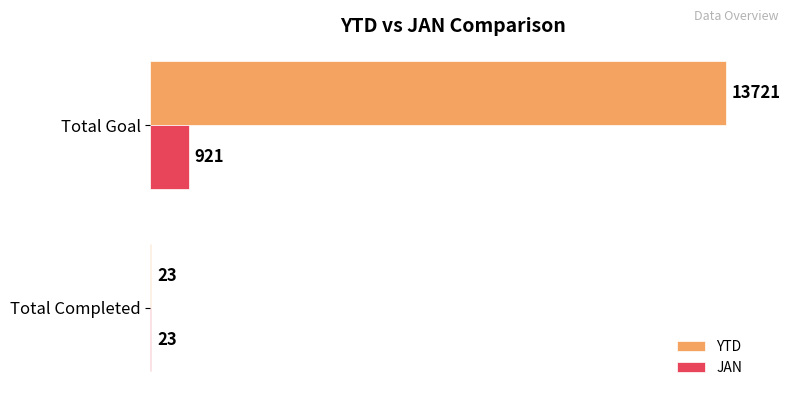

What is the sum of the YTD values at Total Goal and Total Completed?

13744